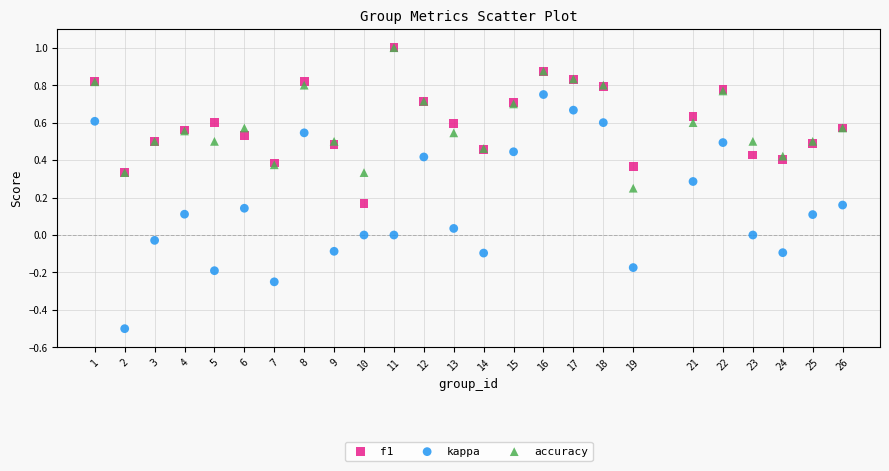

What are all the series names shown in the legend?

f1, kappa, accuracy